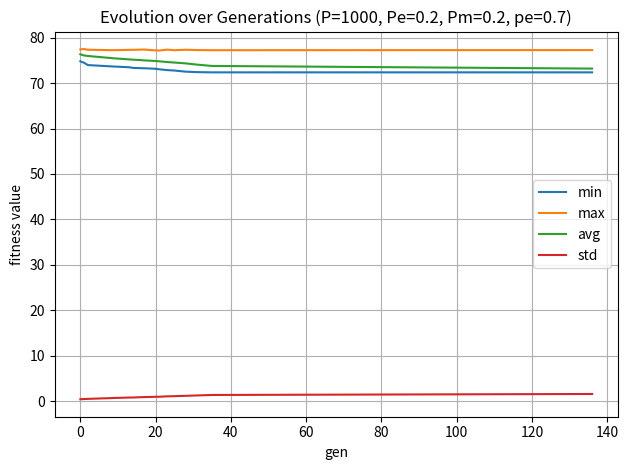

True or false: min and std cross at least once.

False